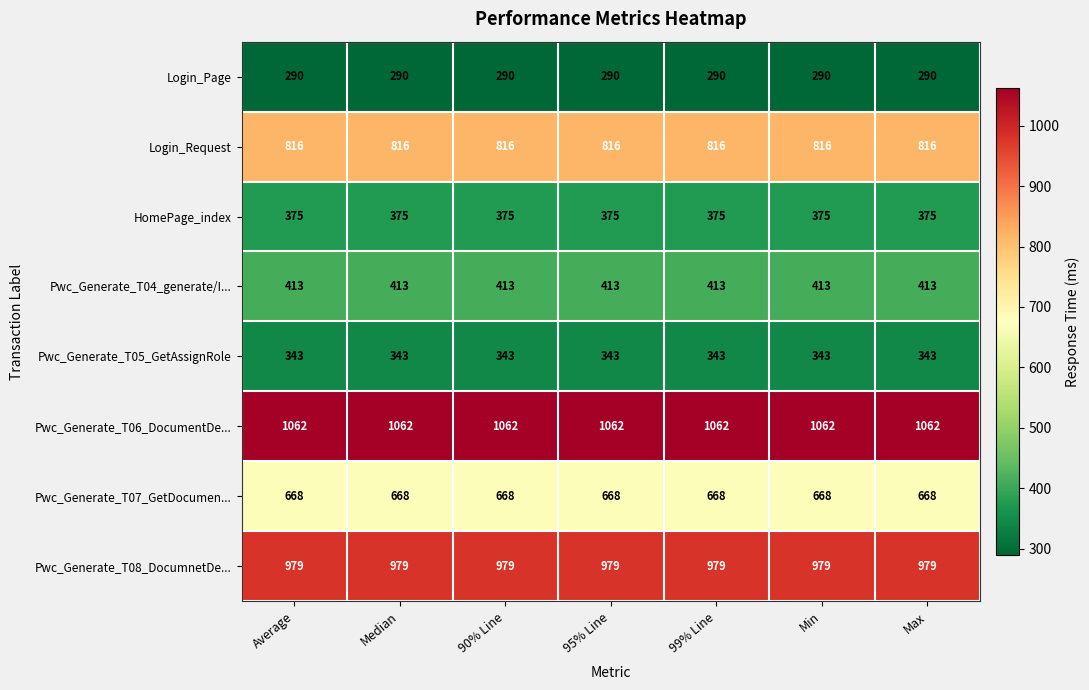

What is the maximum value shown in the chart?

1062